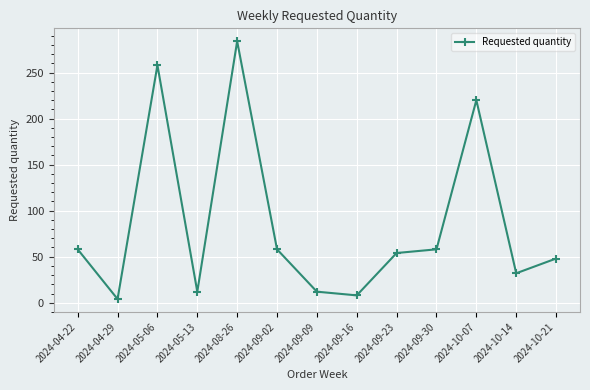

Is it true that the value at 2024-10-21 is 64?

False